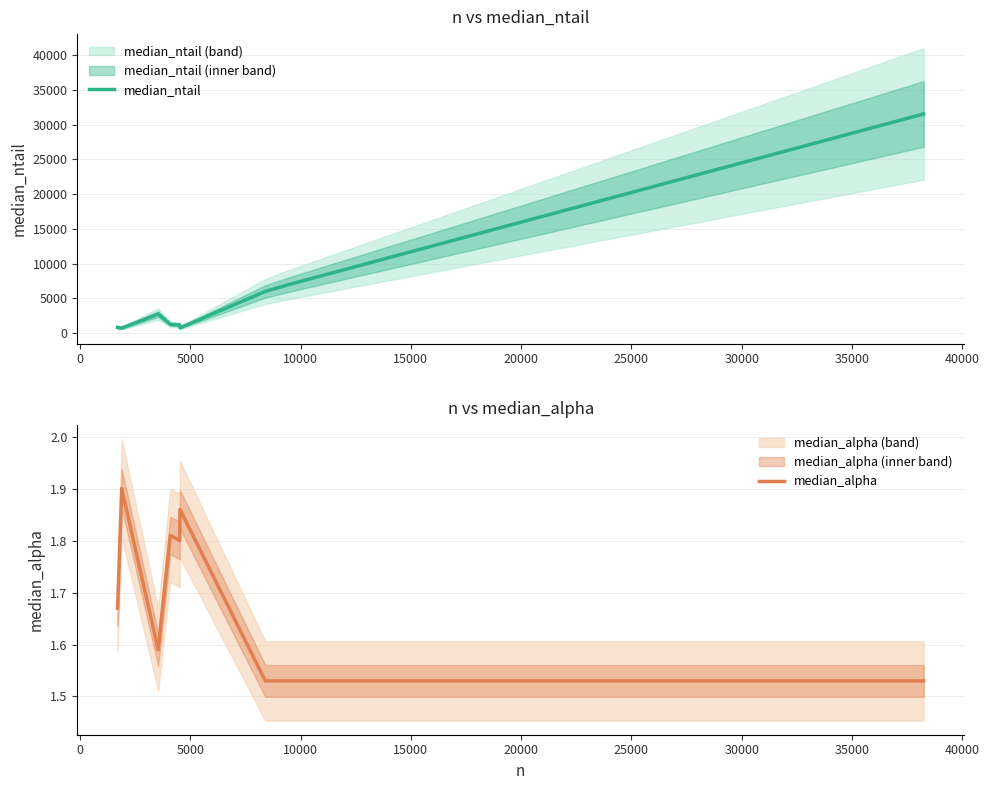

Which series has the largest range (max minus min)?

median_ntail